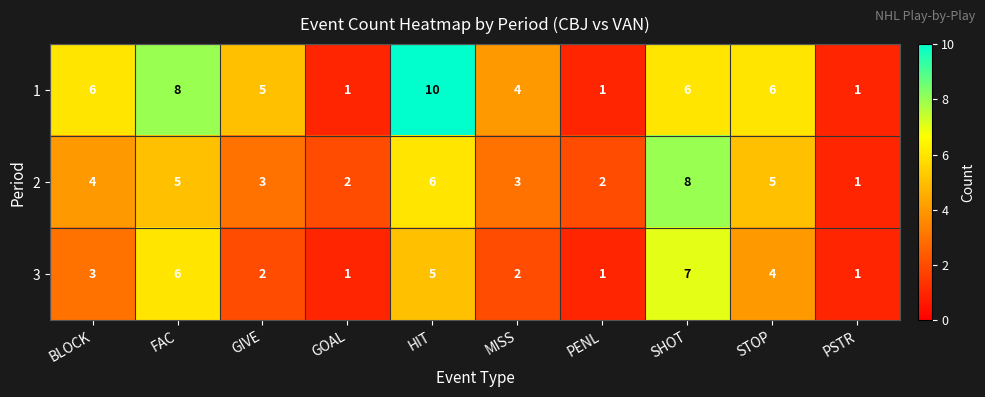

Is it true that 1 equals 4 at BLOCK?

False